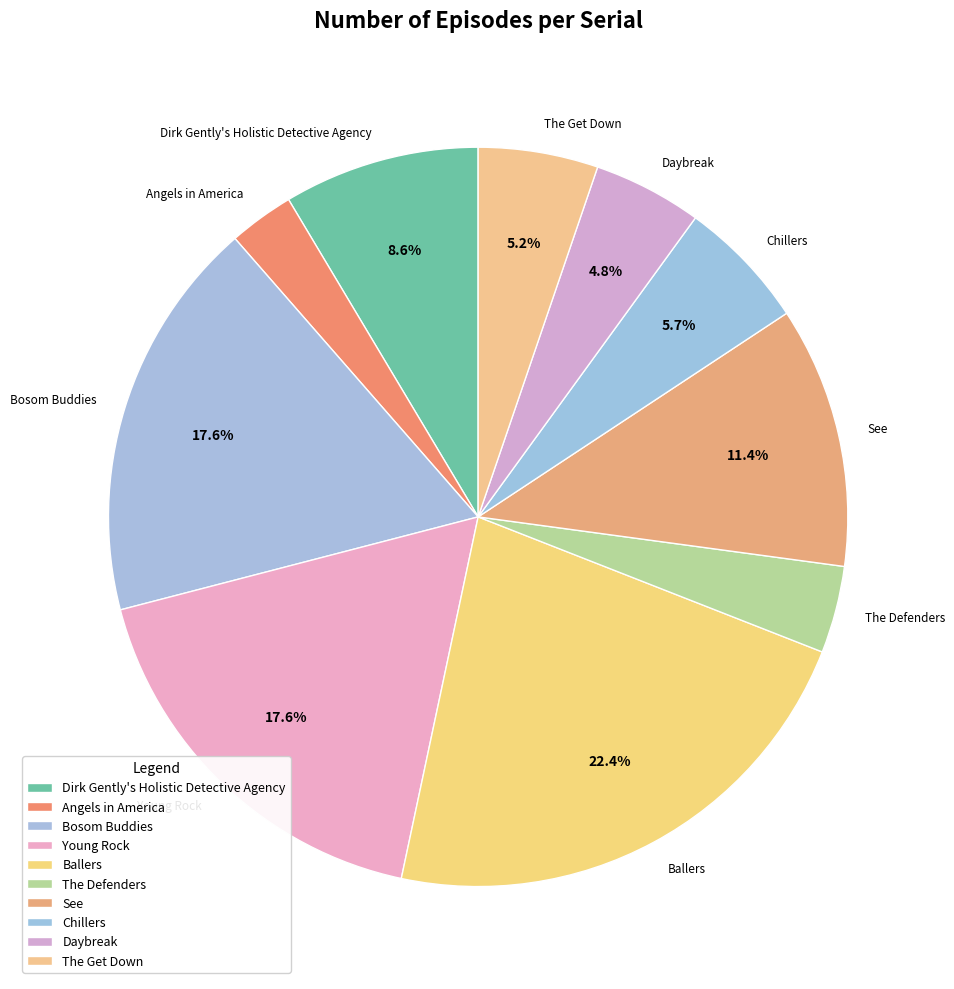

Does Young Rock represent more than half of the total?

No